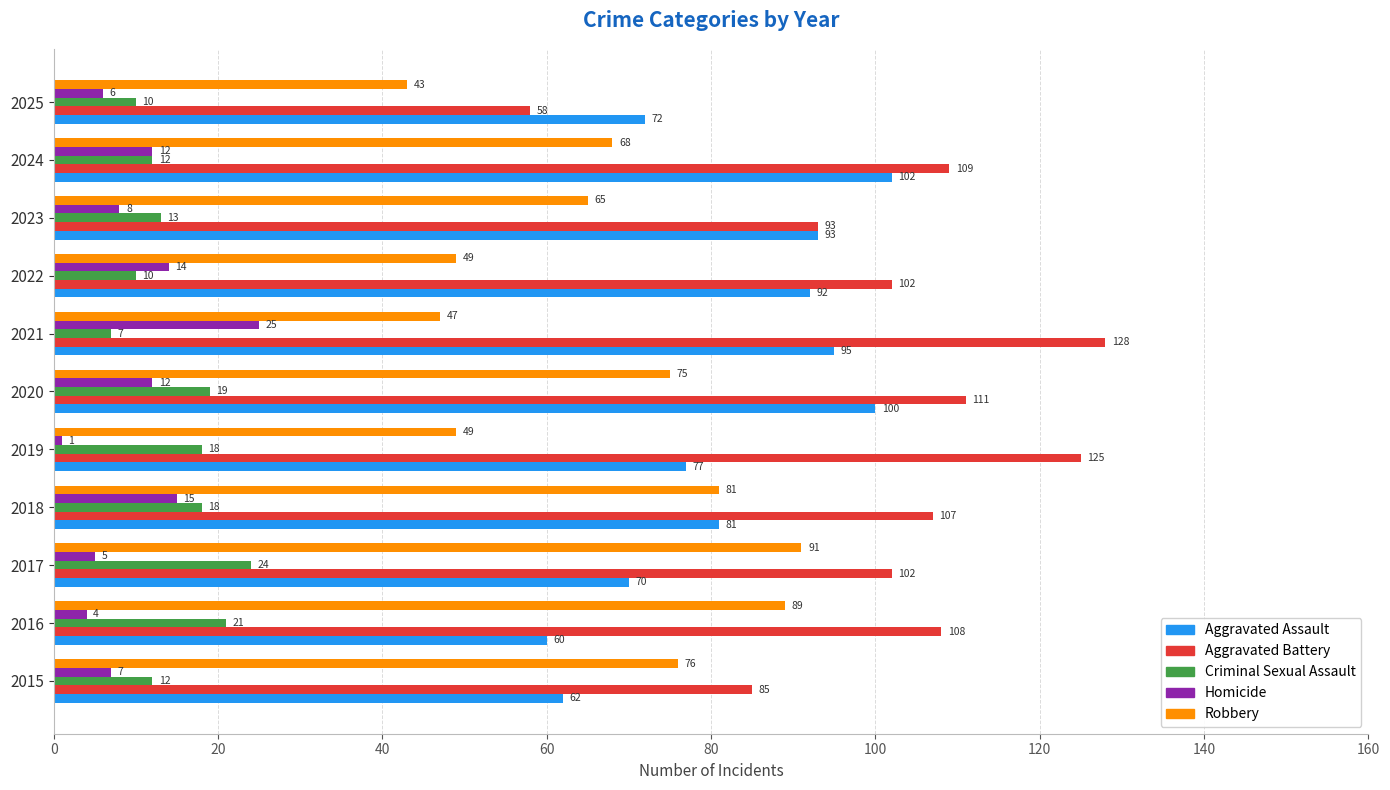

At which label is Criminal Sexual Assault closest to 15?

2023